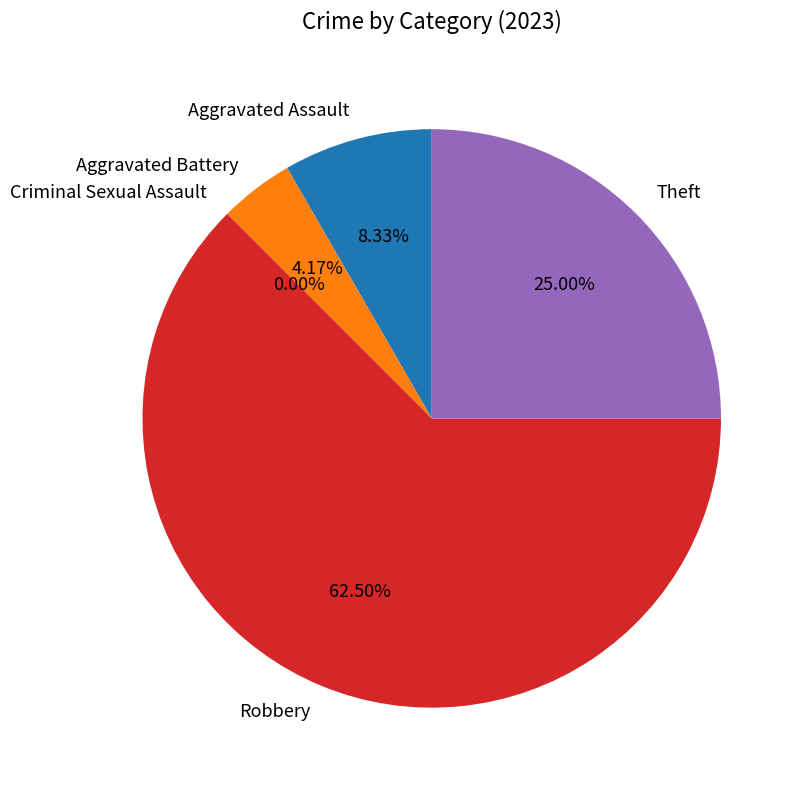

Which category has the smallest portion of the pie?

Criminal Sexual Assault